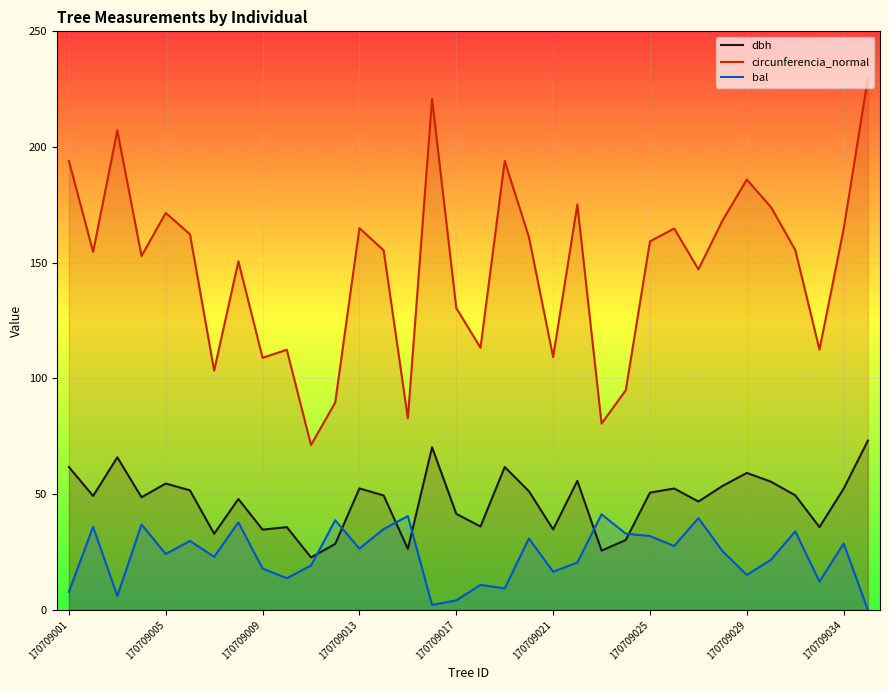

What is the difference between the second highest and second lowest values in the bal series?

38.4